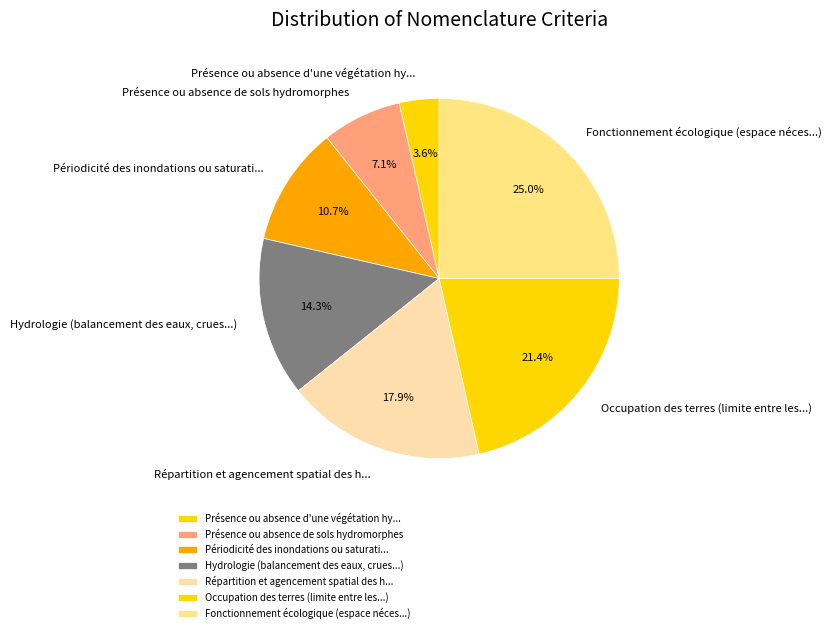

What is the smallest slice in the pie chart?

Présence ou absence d'une végétation hy...